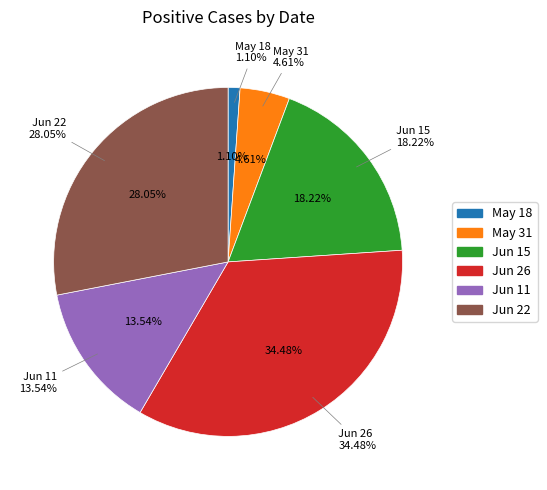

Count the number of slices in the pie.

6